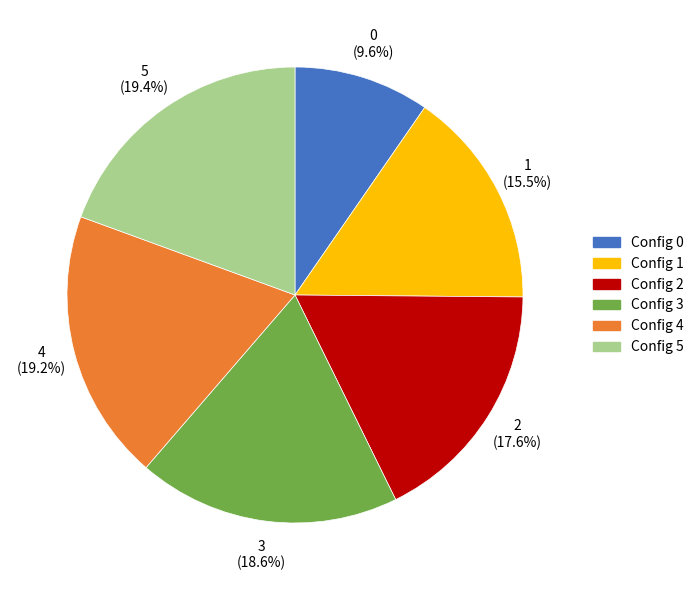

Does any single category account for the majority?

No